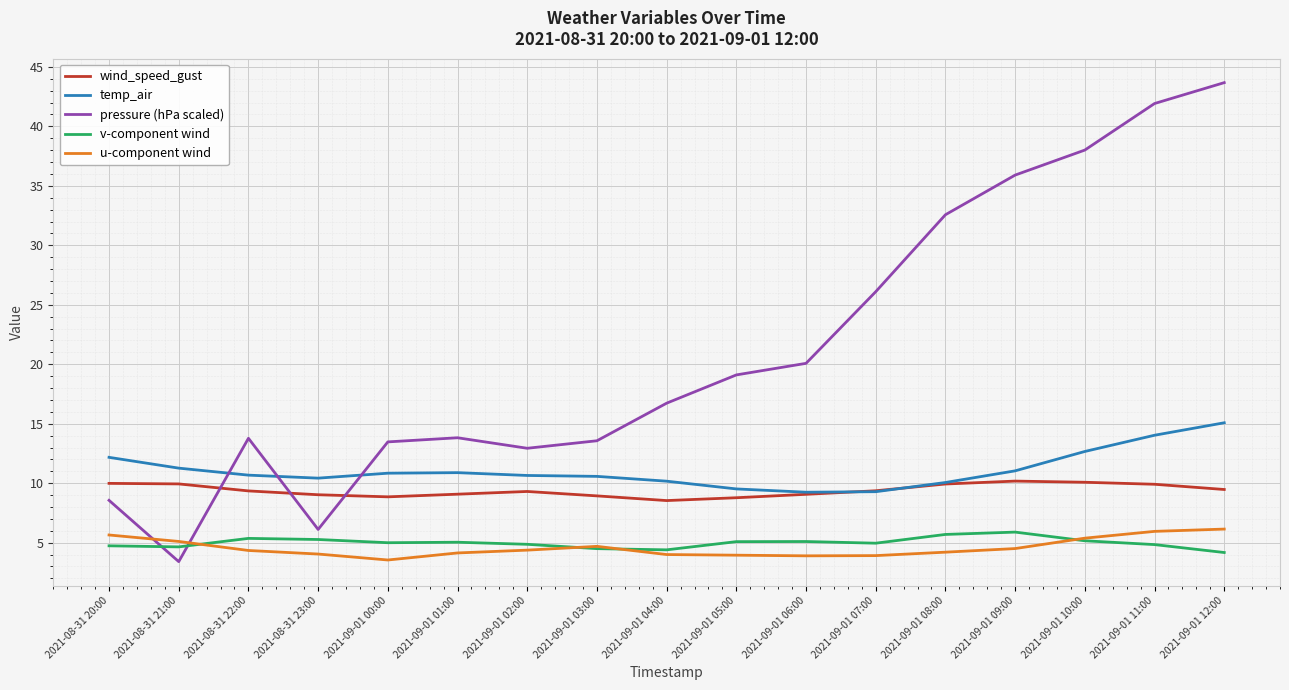

Which series has the largest range (max minus min)?

pressure (hPa scaled)